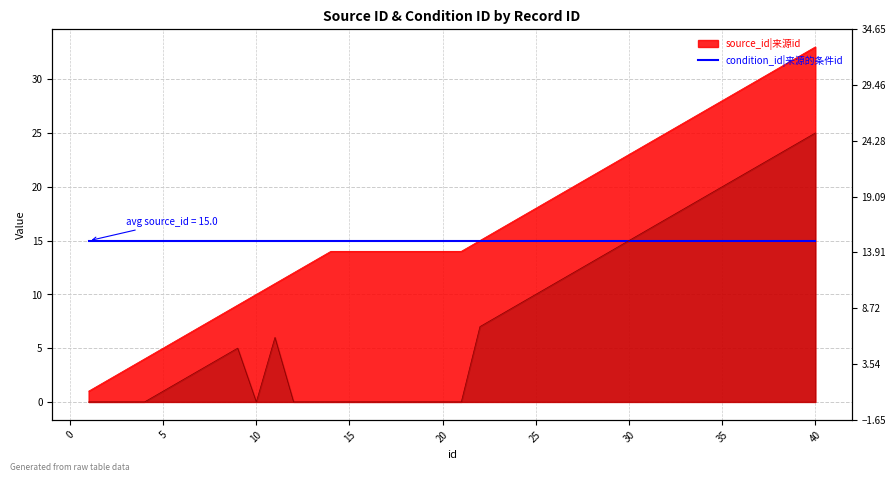

How many distinct data groups are displayed?

2